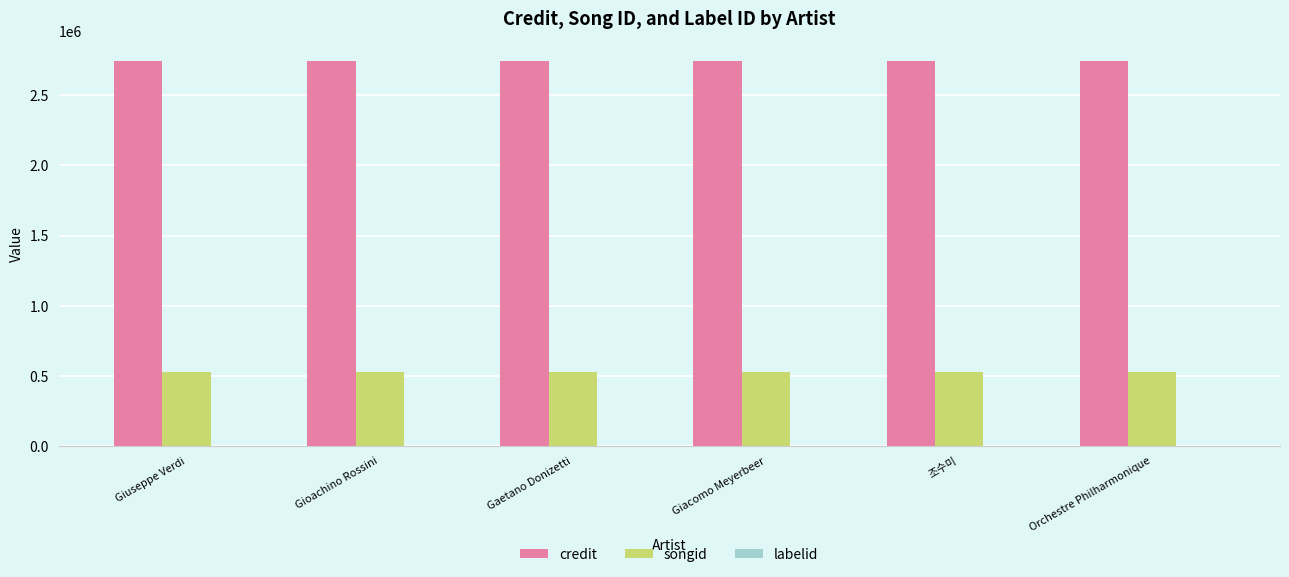

The value of songid at Giacomo Meyerbeer is 523748. True or false?

True